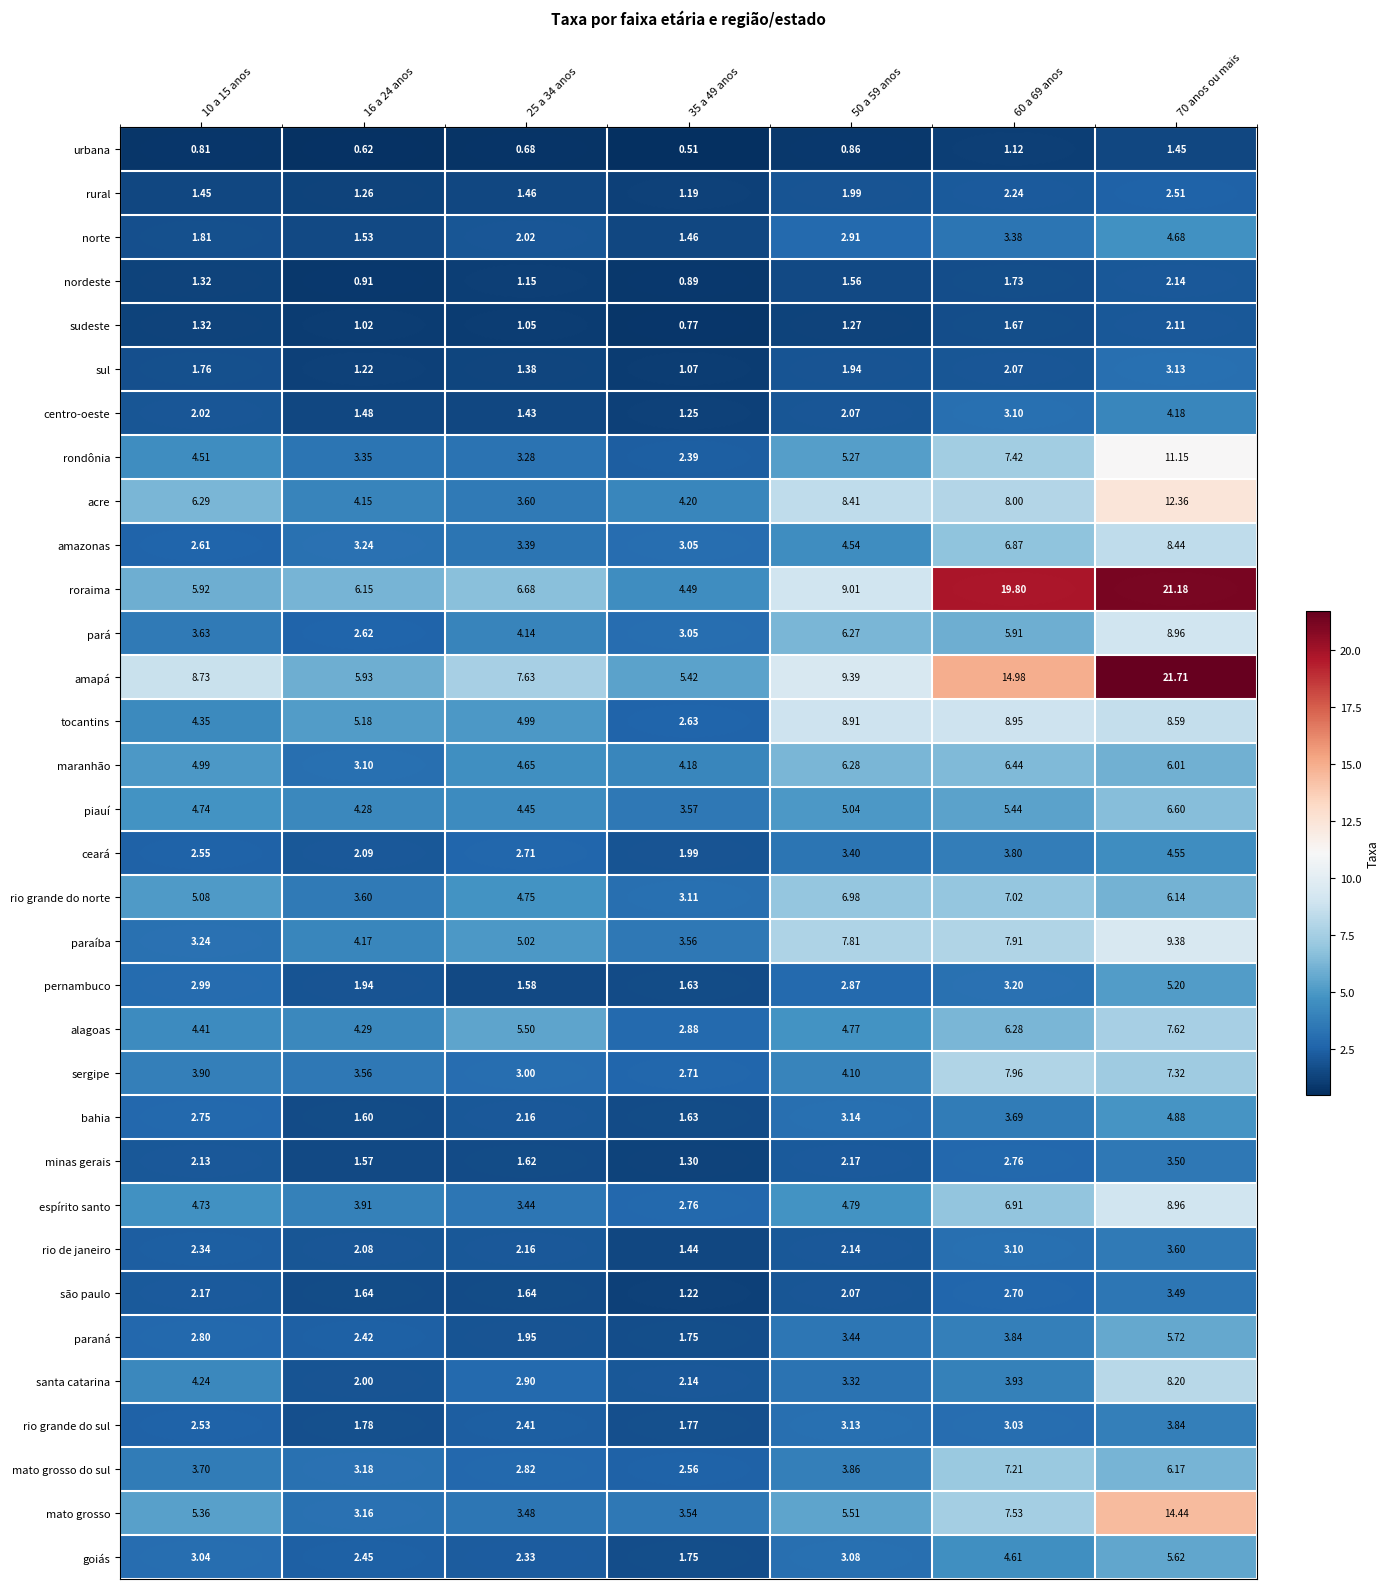

What is the difference between the highest and lowest values at 70 anos ou mais?

20.3